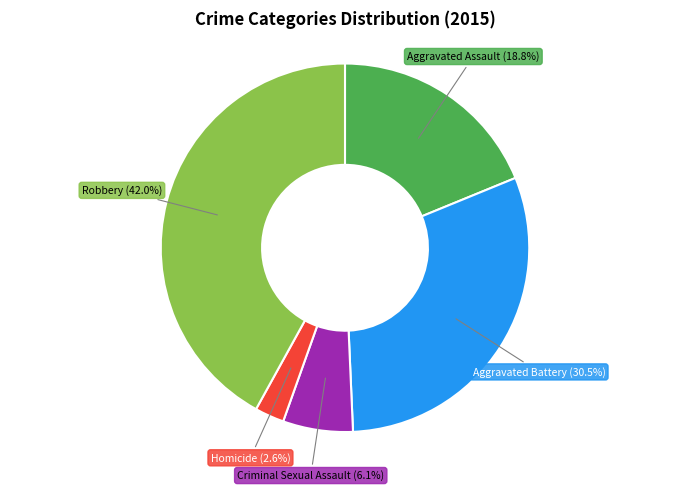

How much of the chart is everything except Criminal Sexual Assault?

93.9%